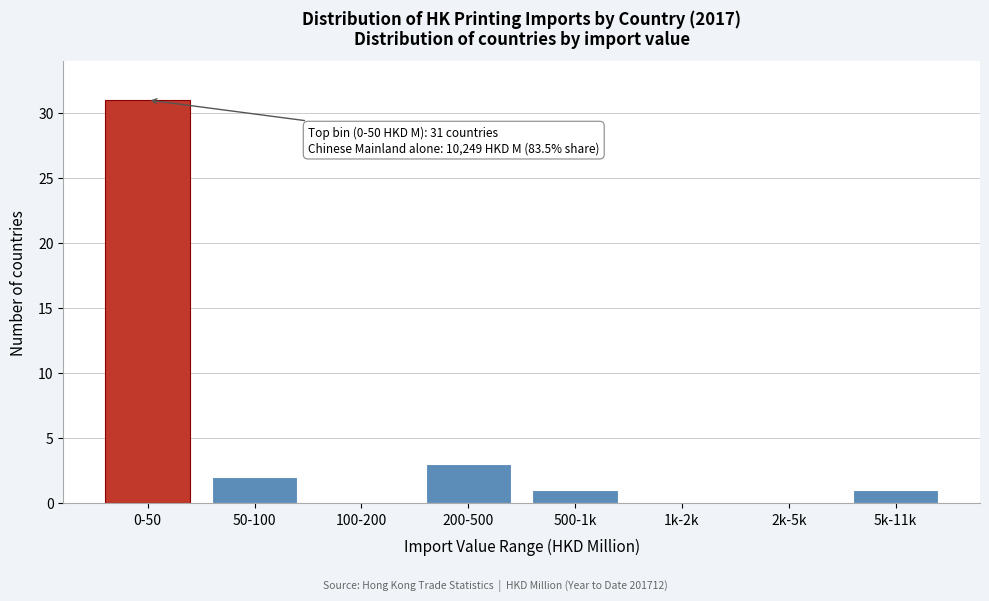

Reading left to right, list all the values displayed in this chart.

0-50=31	50-100=2	100-200=0	200-500=3	500-1k=1	1k-2k=0	2k-5k=0	5k-11k=1